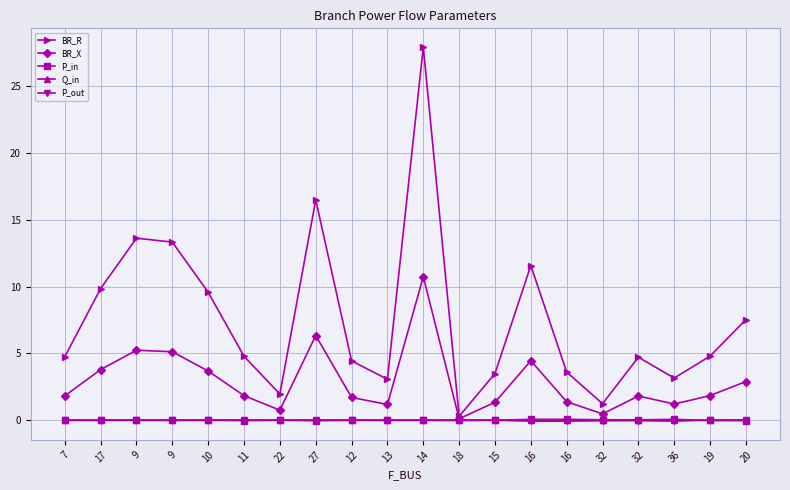

True or false: Q_in and P_in intersect in this chart.

True